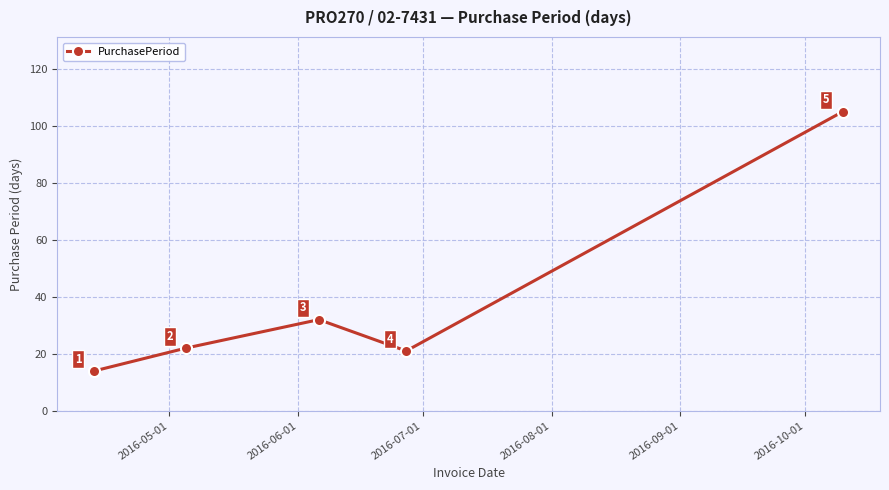

Is this an area chart (filled region under the line)?

No